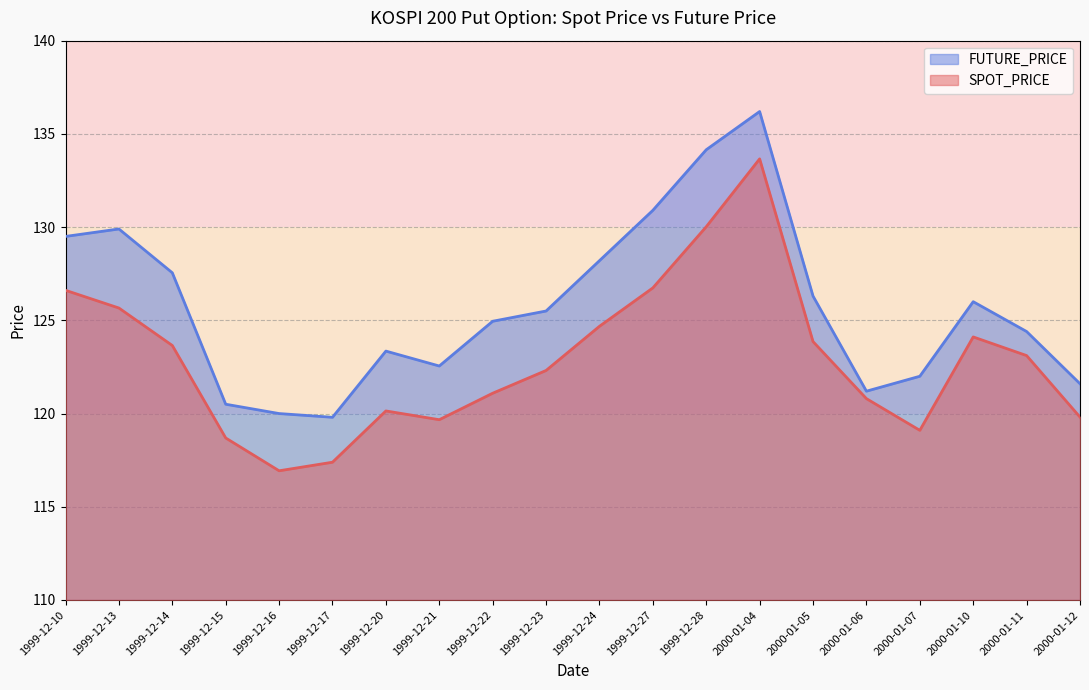

Reading left to right, transcribe all the data shown in this chart.

SPOT_PRICE: 1999-12-10=126.6	1999-12-13=125.7	1999-12-14=123.7	1999-12-15=118.7	1999-12-16=116.9	1999-12-17=117.4	1999-12-20=120.1	1999-12-21=119.7	1999-12-22=121.1	1999-12-23=122.3	1999-12-24=124.7	1999-12-27=126.7	1999-12-28=130.0	2000-01-04=133.7	2000-01-05=123.9	2000-01-06=120.8	2000-01-07=119.1	2000-01-10=124.1	2000-01-11=123.1	2000-01-12=119.8
FUTURE_PRICE: 1999-12-10=129.5	1999-12-13=129.9	1999-12-14=127.5	1999-12-15=120.5	1999-12-16=120.0	1999-12-17=119.8	1999-12-20=123.3	1999-12-21=122.5	1999-12-22=125.0	1999-12-23=125.5	1999-12-24=128.2	1999-12-27=130.9	1999-12-28=134.2	2000-01-04=136.2	2000-01-05=126.3	2000-01-06=121.2	2000-01-07=122.0	2000-01-10=126.0	2000-01-11=124.4	2000-01-12=121.6